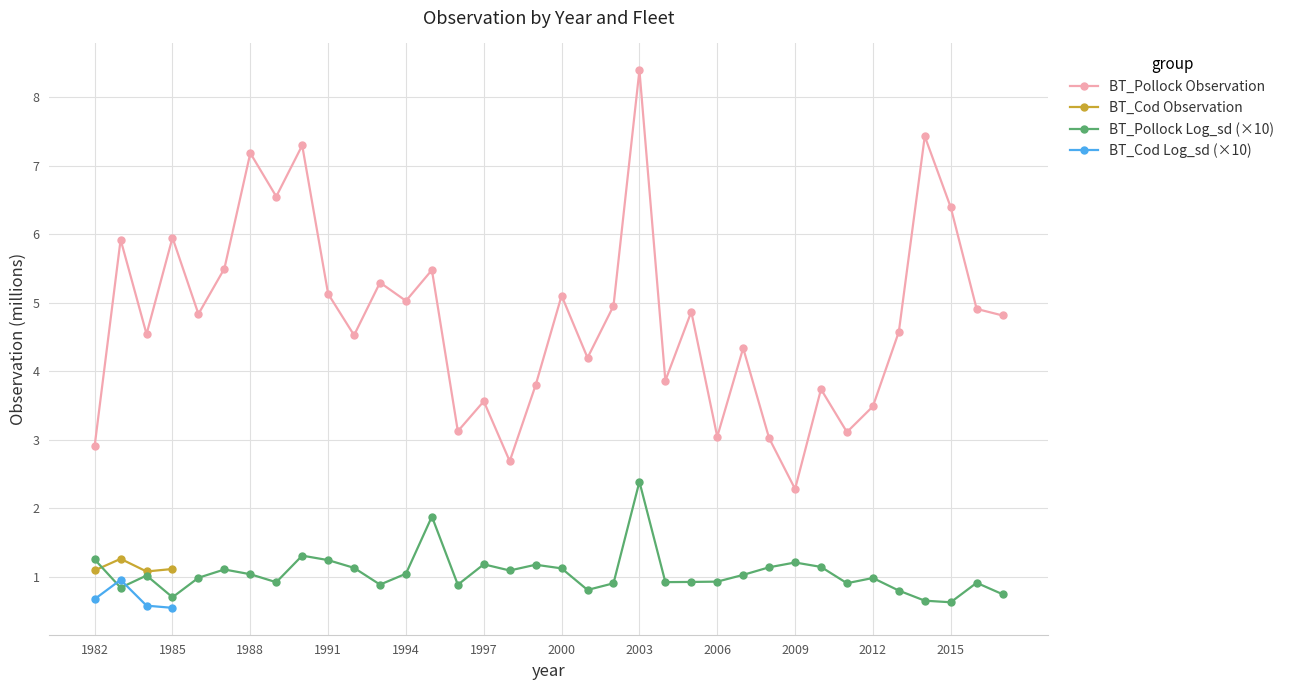

What is the difference between the values at 1986 and 1984?

0.3